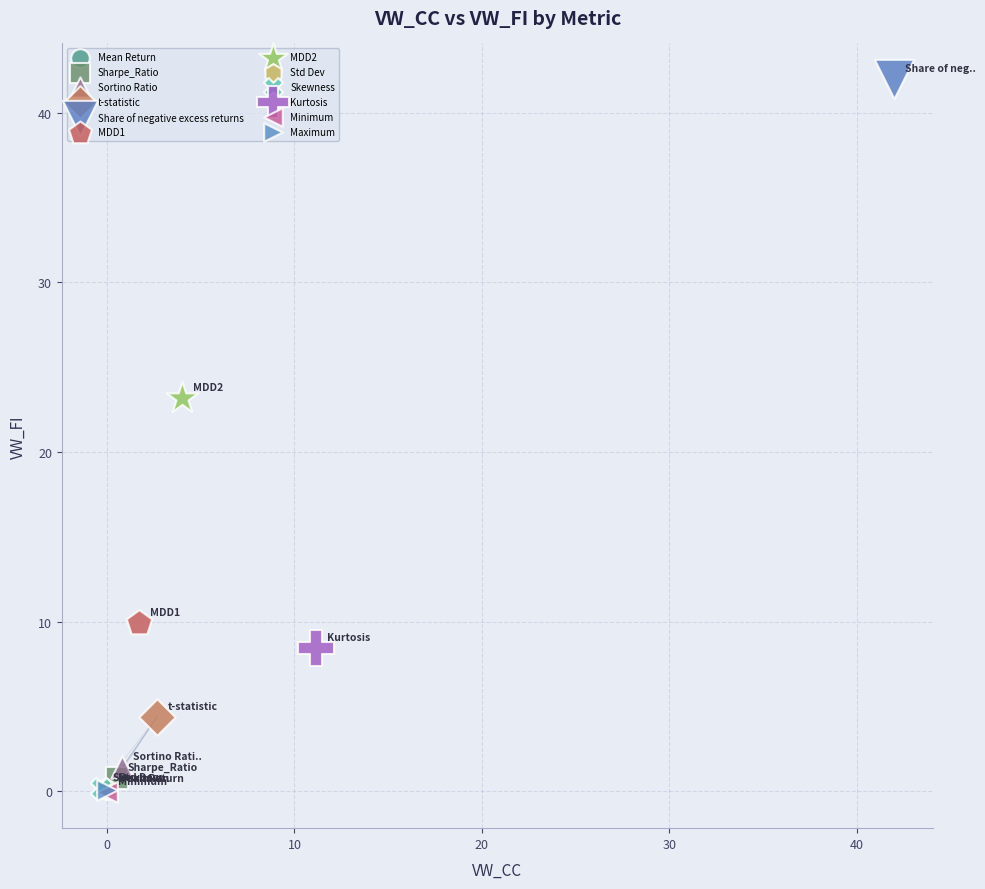

Which series reaches the maximum Y coordinate?

Share of negative excess returns